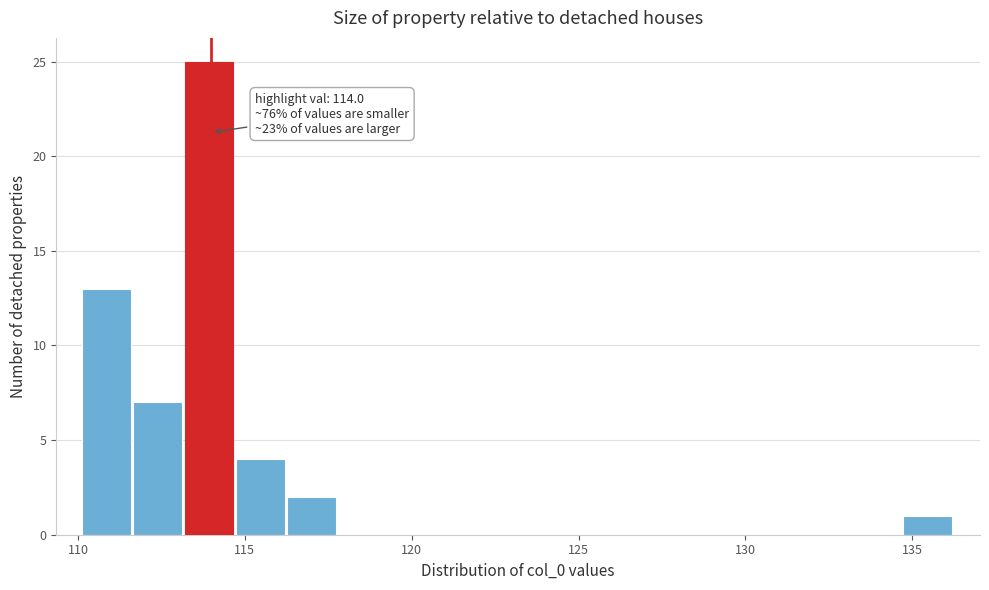

Around what value on the x-axis is the tallest bar? Give the approximate position of its centre, as read against the axis.

114.0